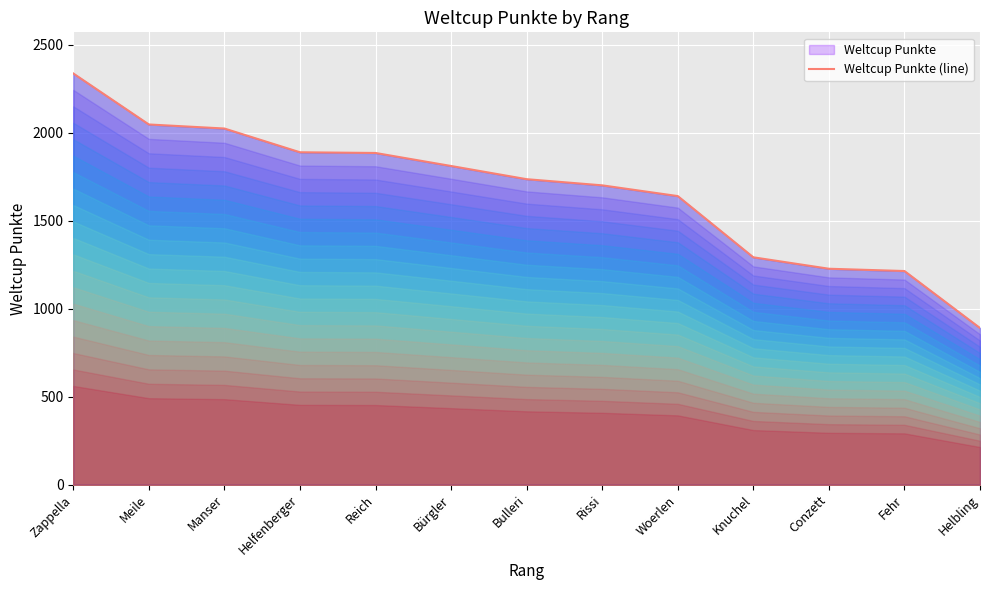

What is the difference between the second highest and minimum values?

1157